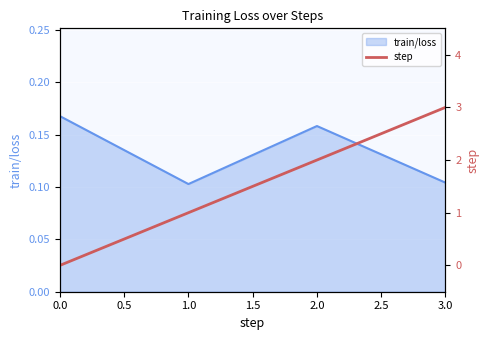

True or false: there are more than 2 points higher than both neighbors.

False